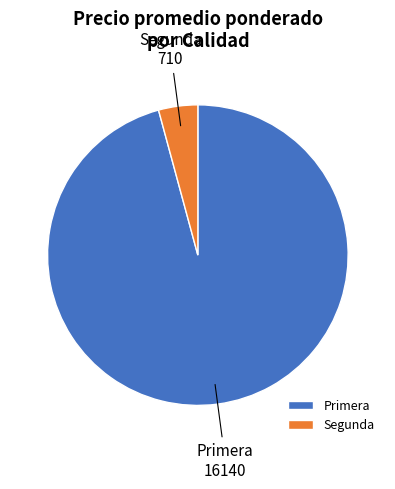

Rank the categories by value from lowest to highest.

Segunda, Primera